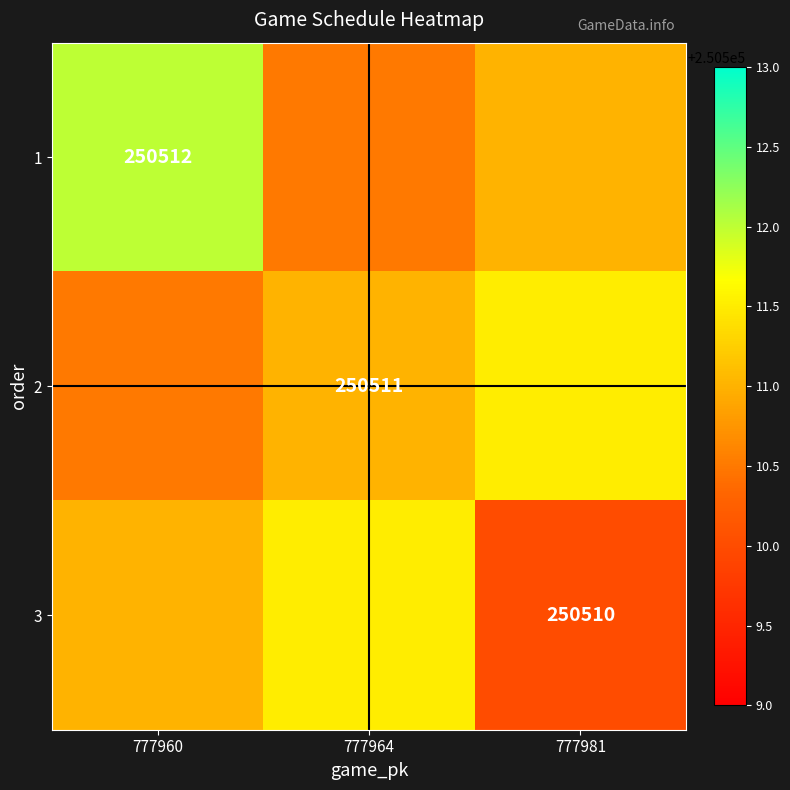

Is the value of 3 at 777981 greater than the value of 2 at 777964?

No